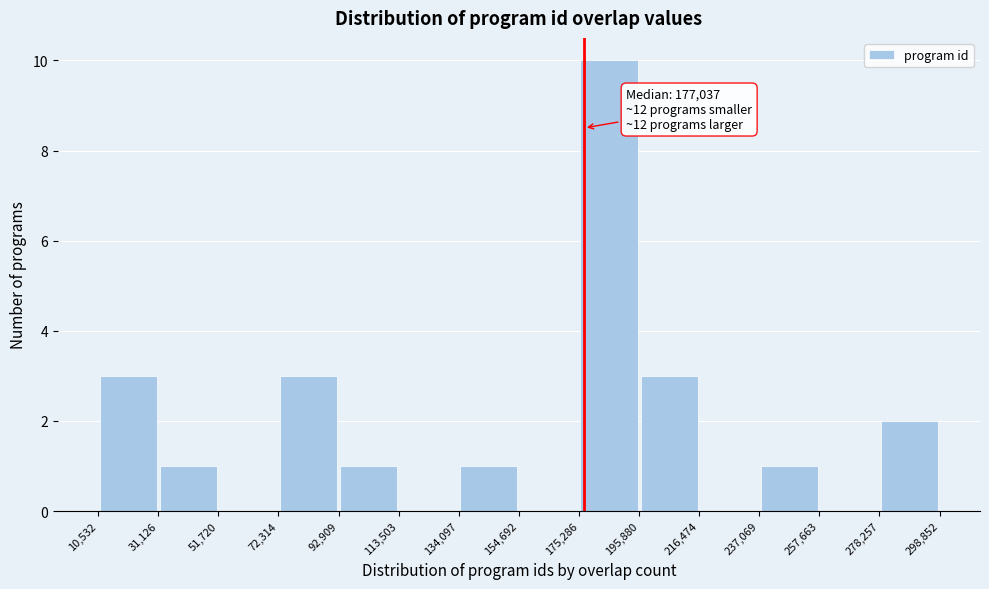

Over which range of the x-axis is the bar tallest?

175,286 to 195,880